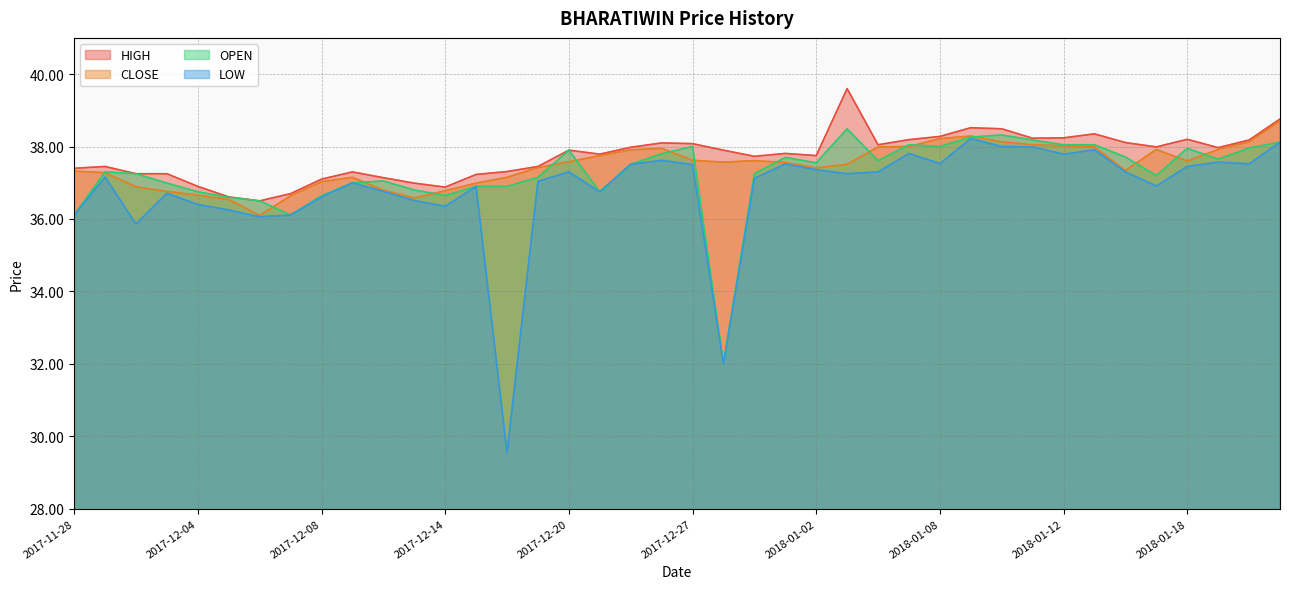

At which label is OPEN closest to 35?

2017-11-28